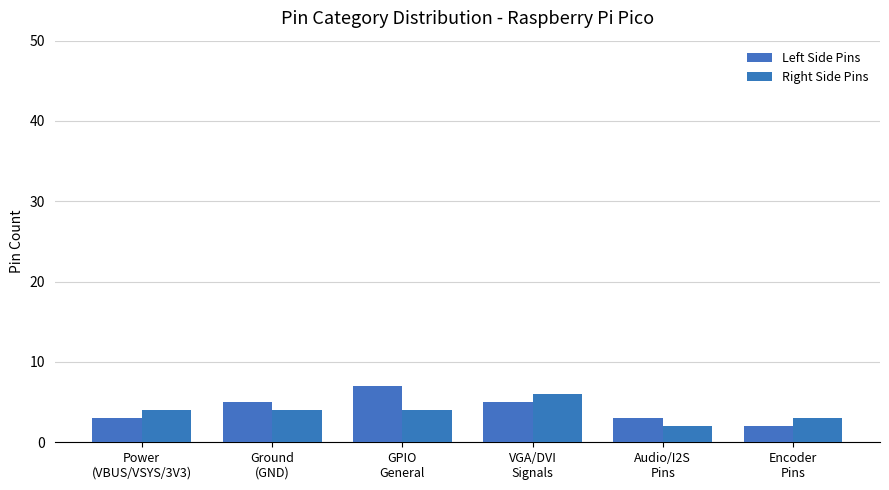

Rank the series by their average value, from highest to lowest.

Left Side Pins, Right Side Pins